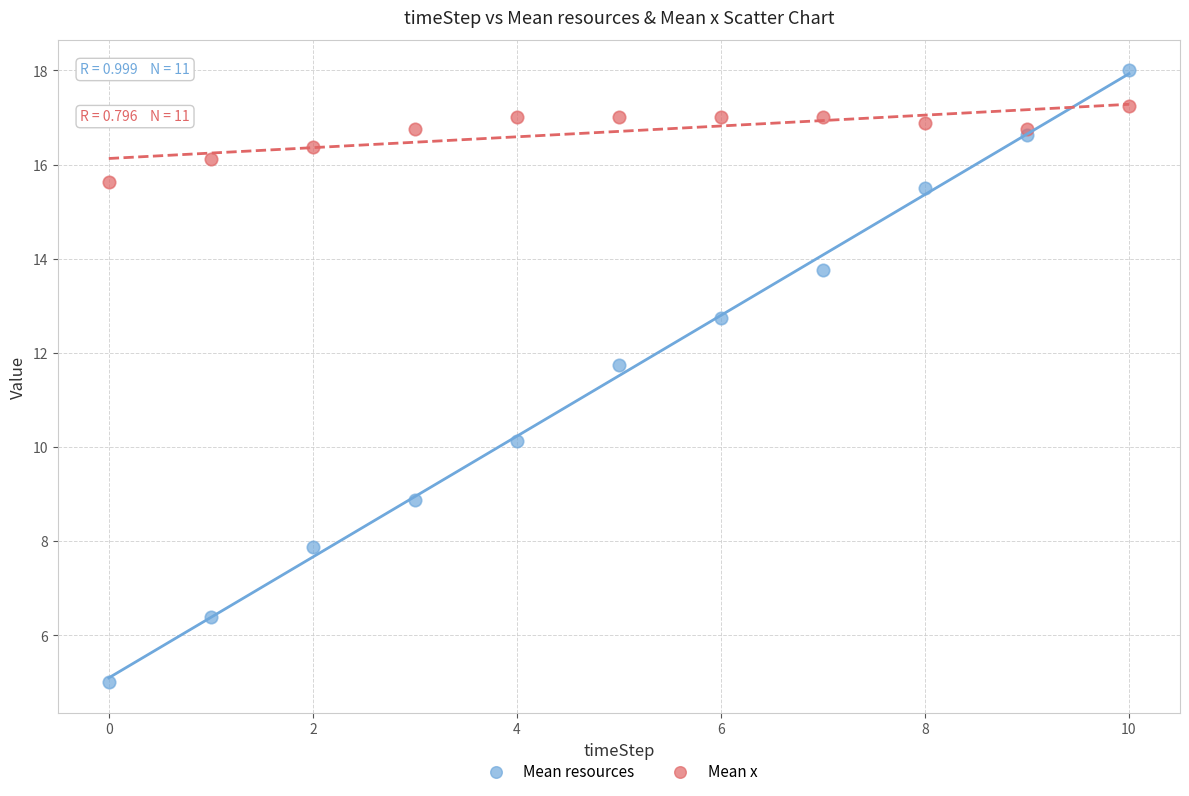

Which series has the largest Y range (max minus min)?

Mean resources